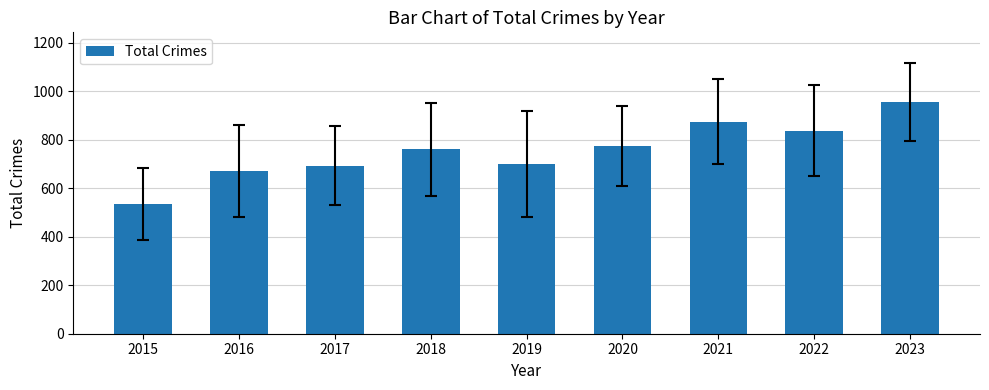

What is the approximate value at 2023, to the nearest 10?

960